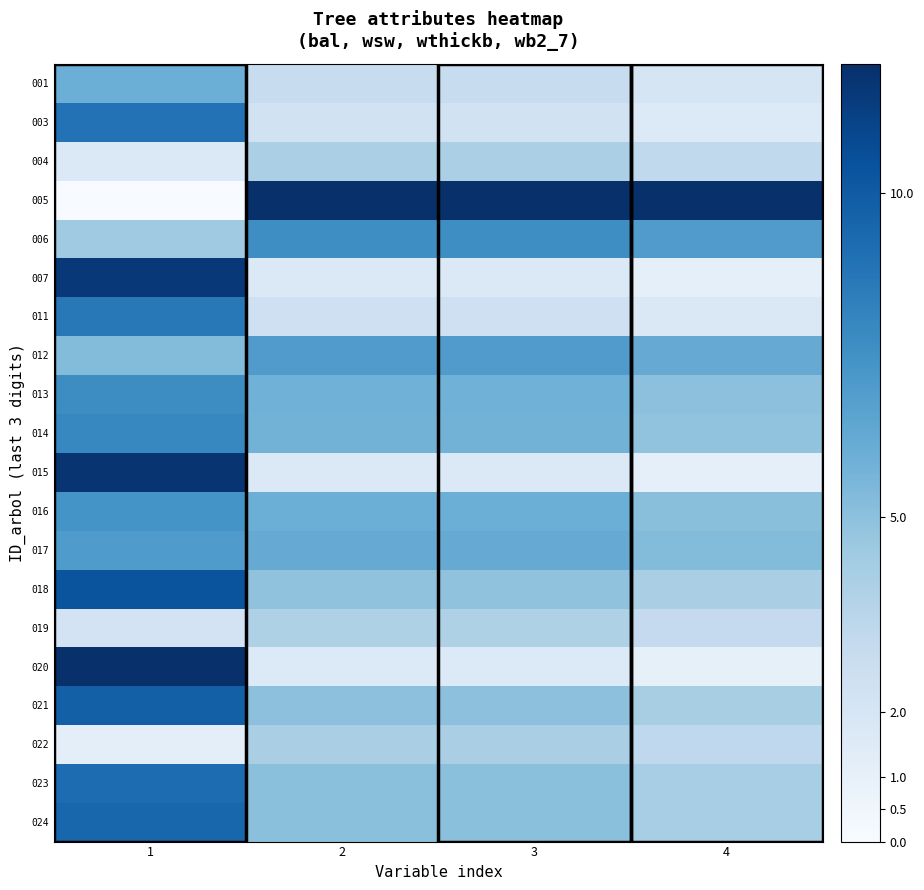

Which has a higher value, 1 or 4?

1